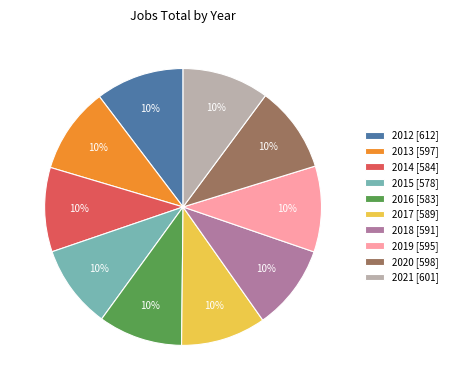

To the nearest percent, what is the combined percentage of 2012 [612] and 2020 [598]?

20%